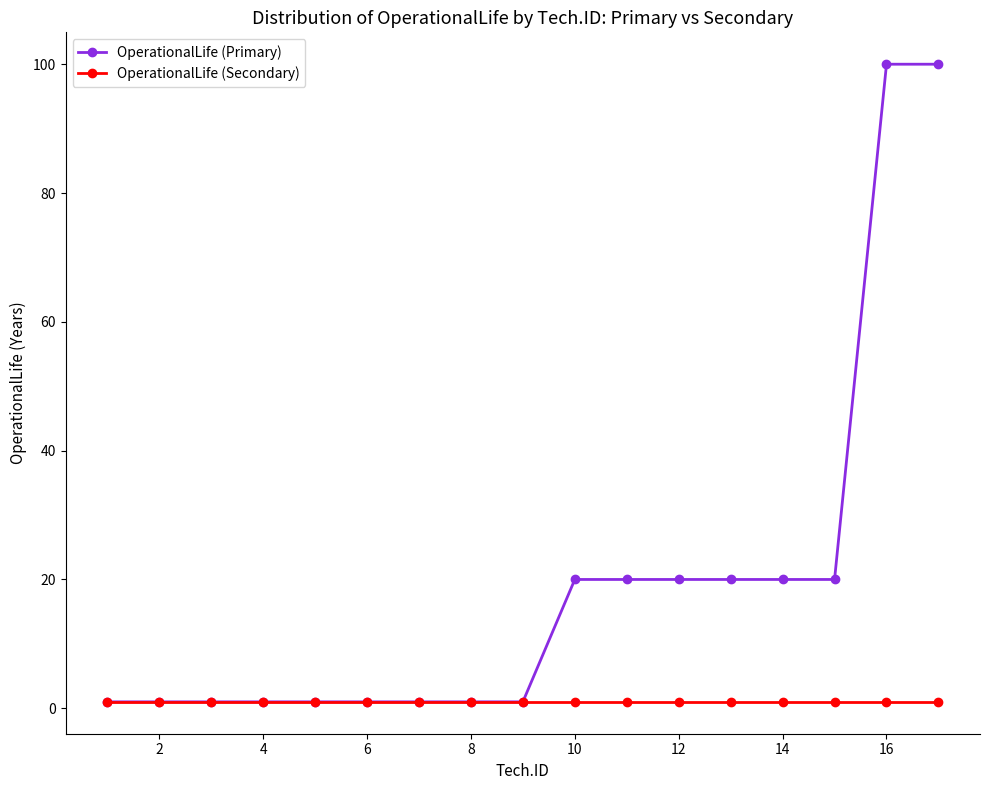

List the series in order of their peak value, highest first.

OperationalLife (Primary), OperationalLife (Secondary)